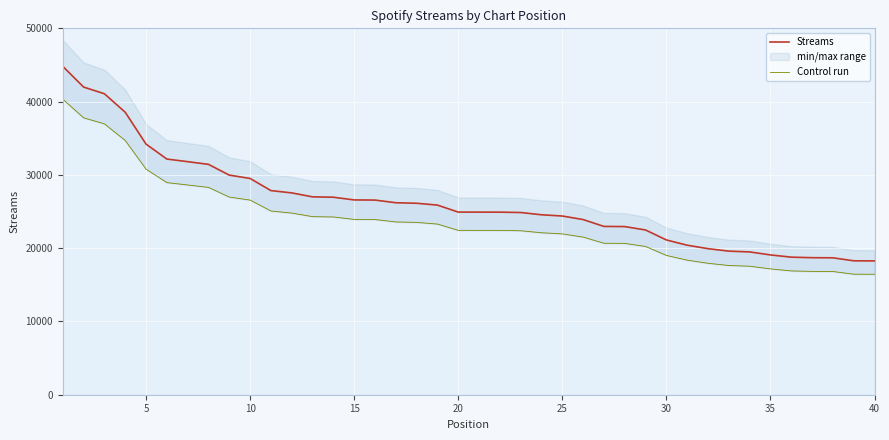

What is the minimum value for Streams?

18262